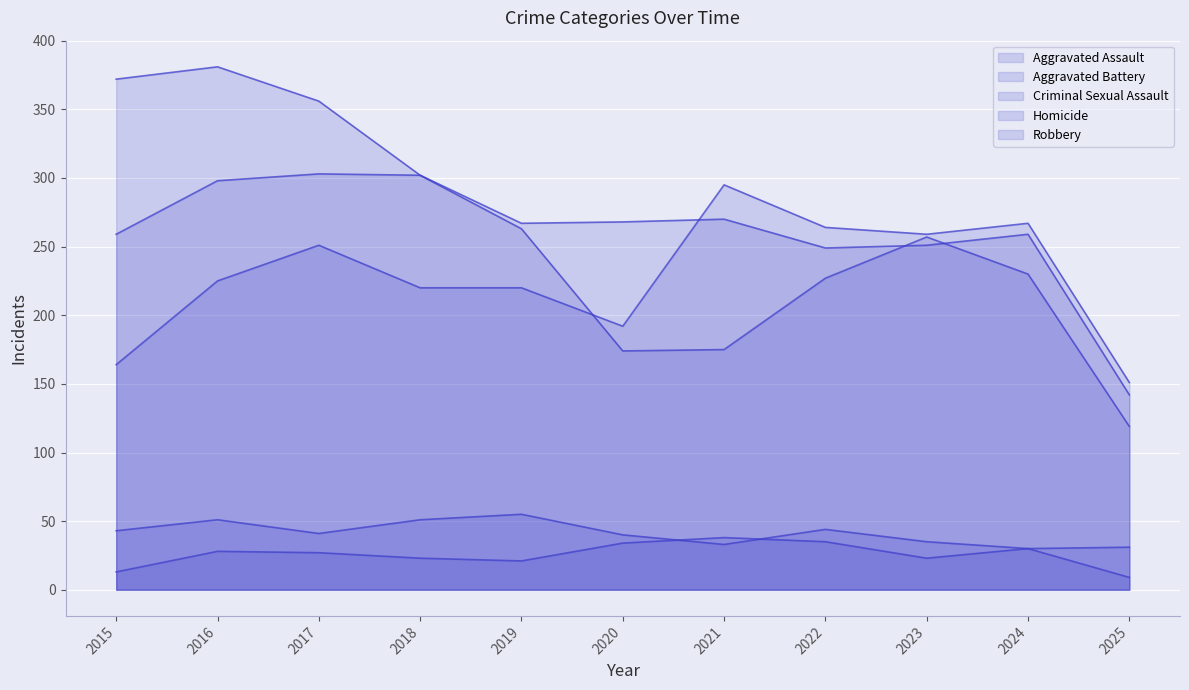

How many data points in Criminal Sexual Assault are less than 41?

5